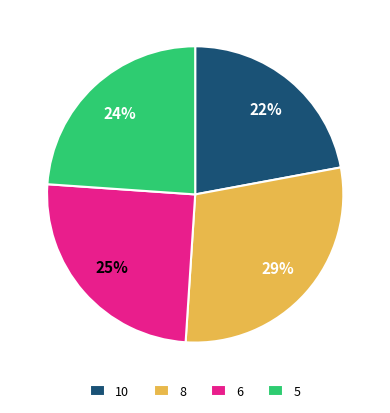

How many segments does this pie chart have?

4